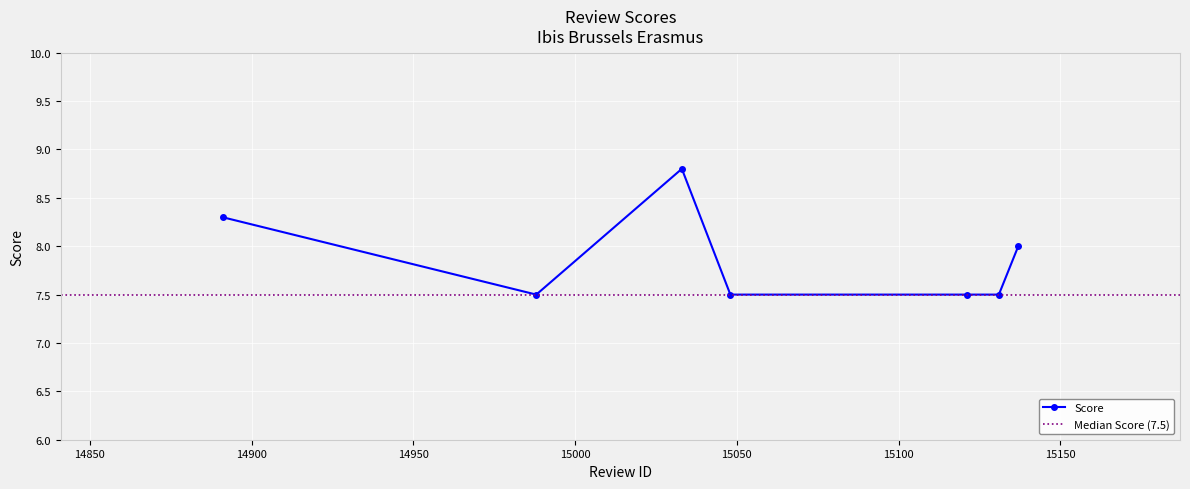

Reading left to right, what are all the values shown in this chart?

8.3	7.5	8.8	7.5	7.5	7.5	8.0